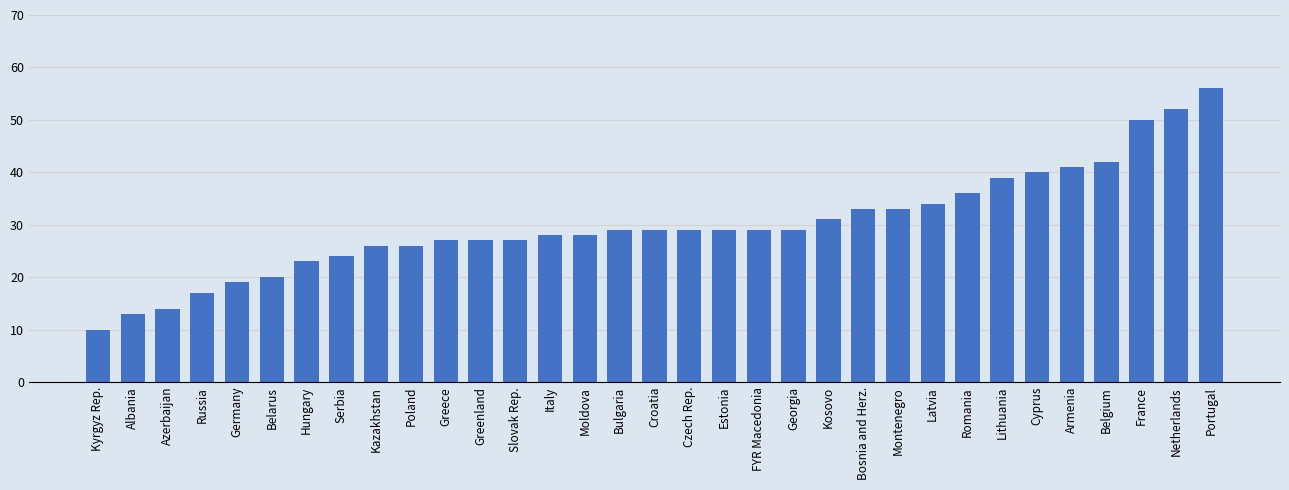

What is the ratio of the value at Germany to the value at Albania?

1.5